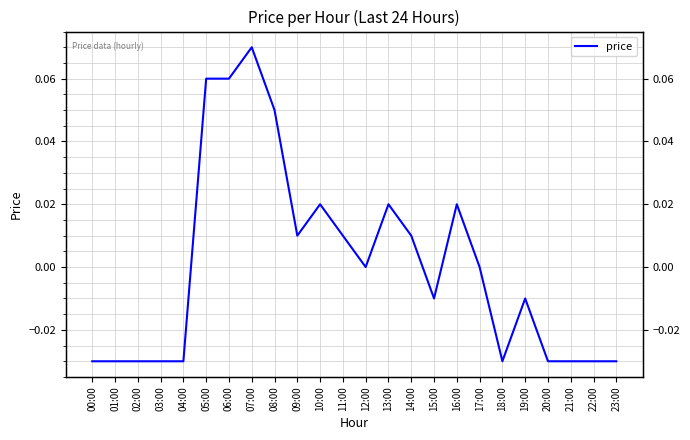

List the labels in order of value, largest first.

07:00, 05:00, 06:00, 08:00, 10:00, 13:00, 16:00, 09:00, 11:00, 14:00, 12:00, 17:00, 15:00, 19:00, 00:00, 01:00, 02:00, 03:00, 04:00, 18:00, 20:00, 21:00, 22:00, 23:00